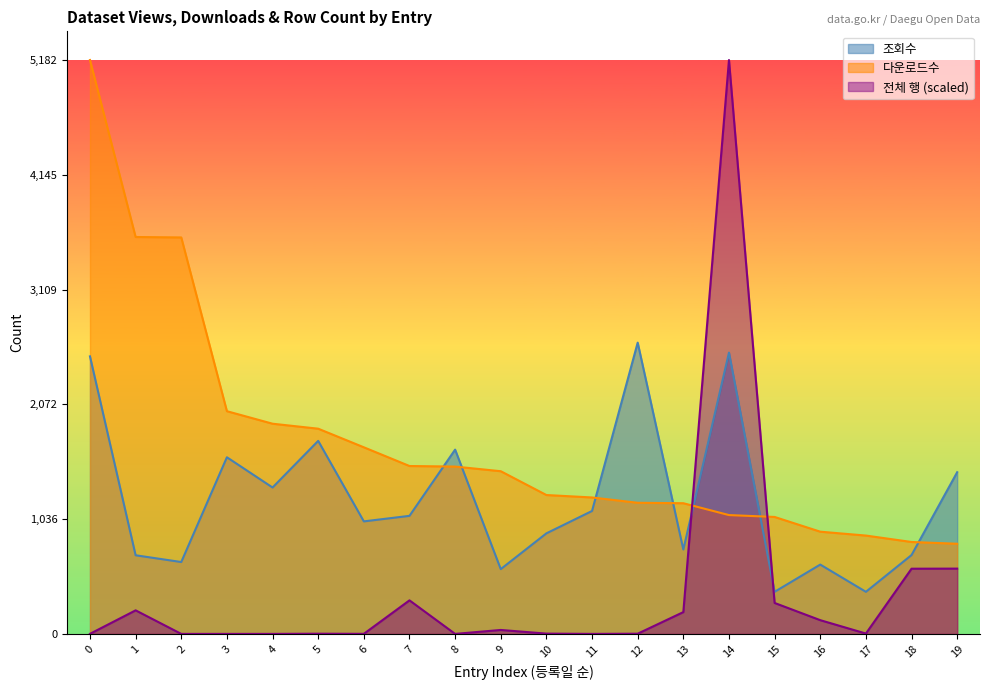

Is the value of 조회수 at 6 greater than the value of 전체 행 at 3?

Yes